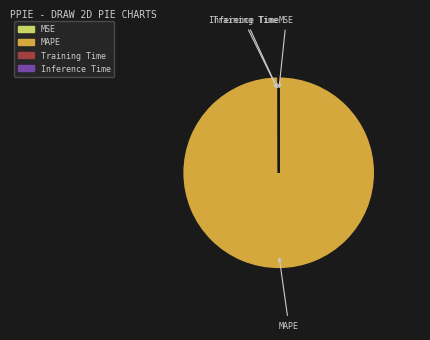

Is there any slice that represents more than half of the pie?

Yes